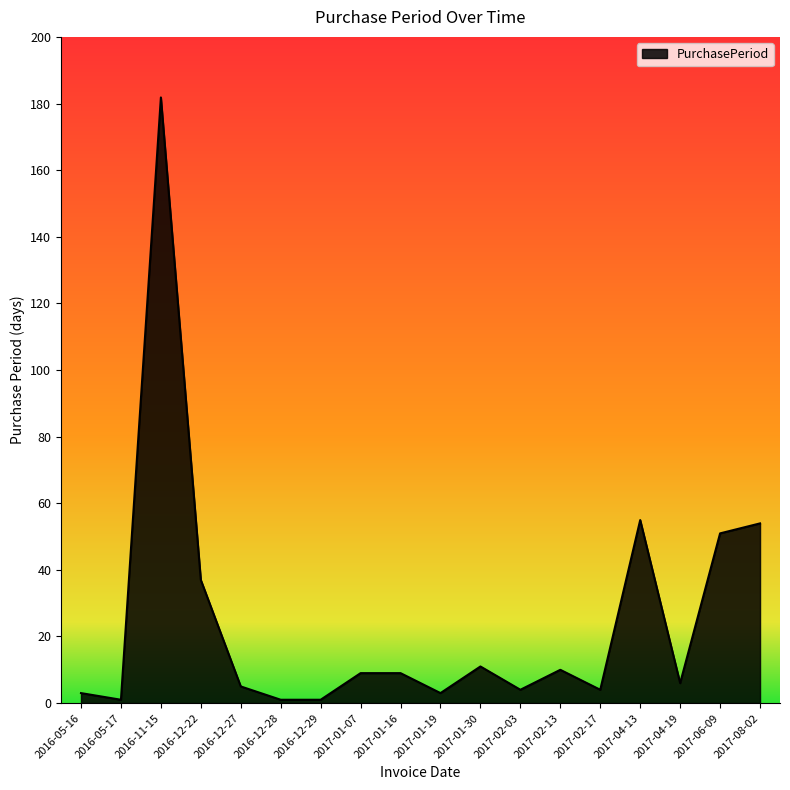

What position from the left is 2016-12-27?

5